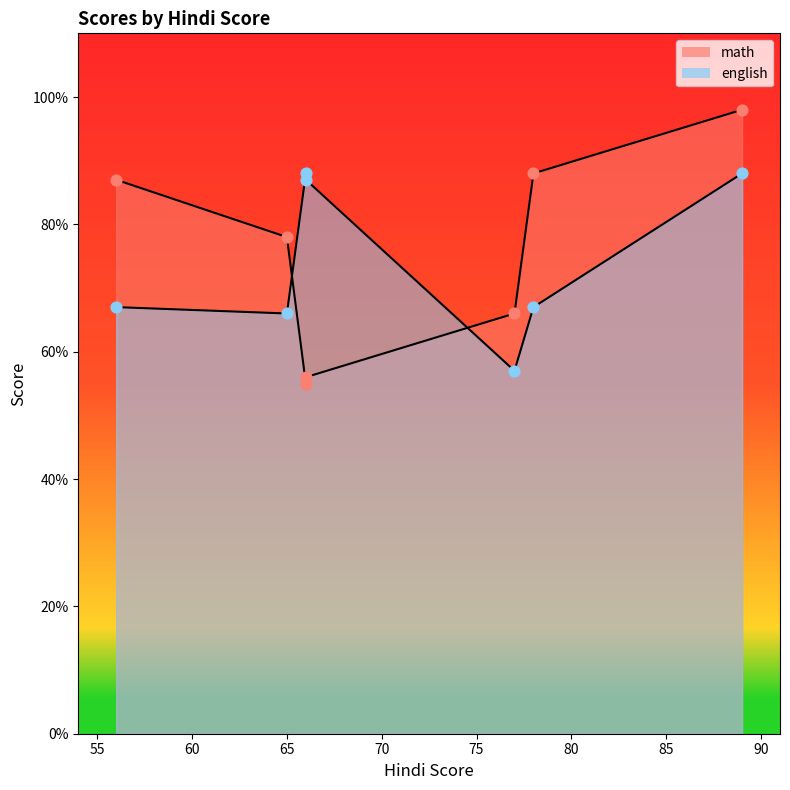

At which category is the sum across all series the highest?

89